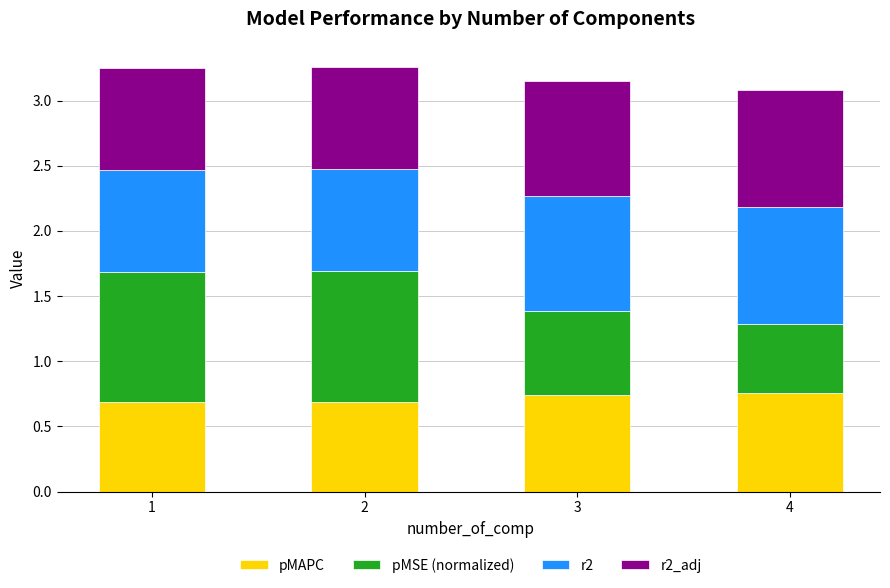

Are the bars horizontal?

No